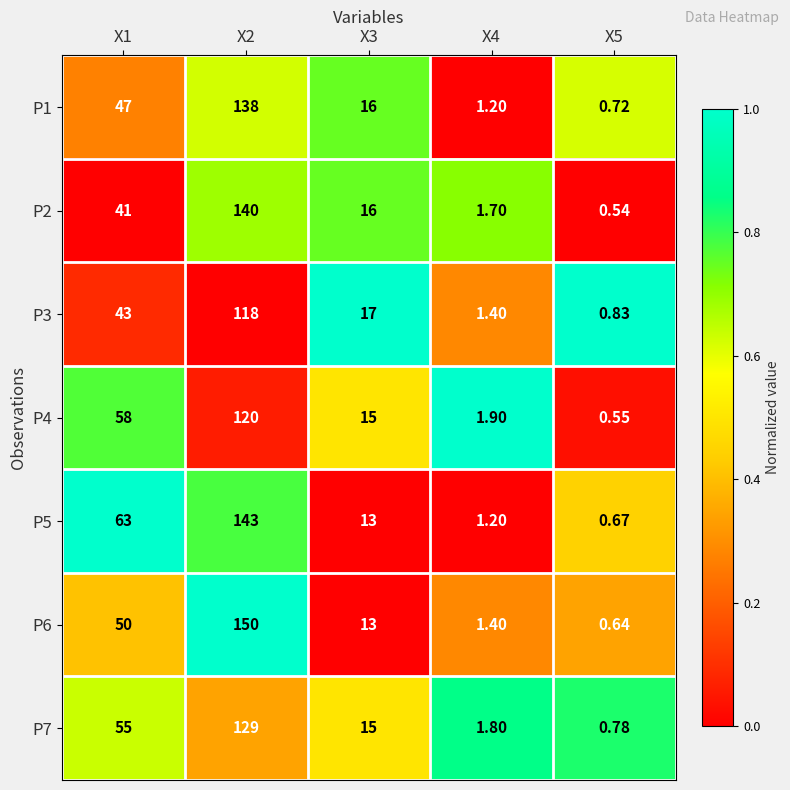

Is the value of Р6 at Х4 greater than the value of Р4 at Х4?

No